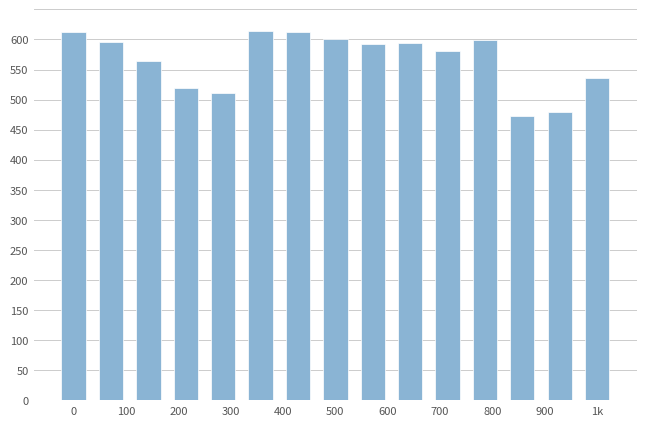

What is the difference between the second highest and minimum values?

139.5